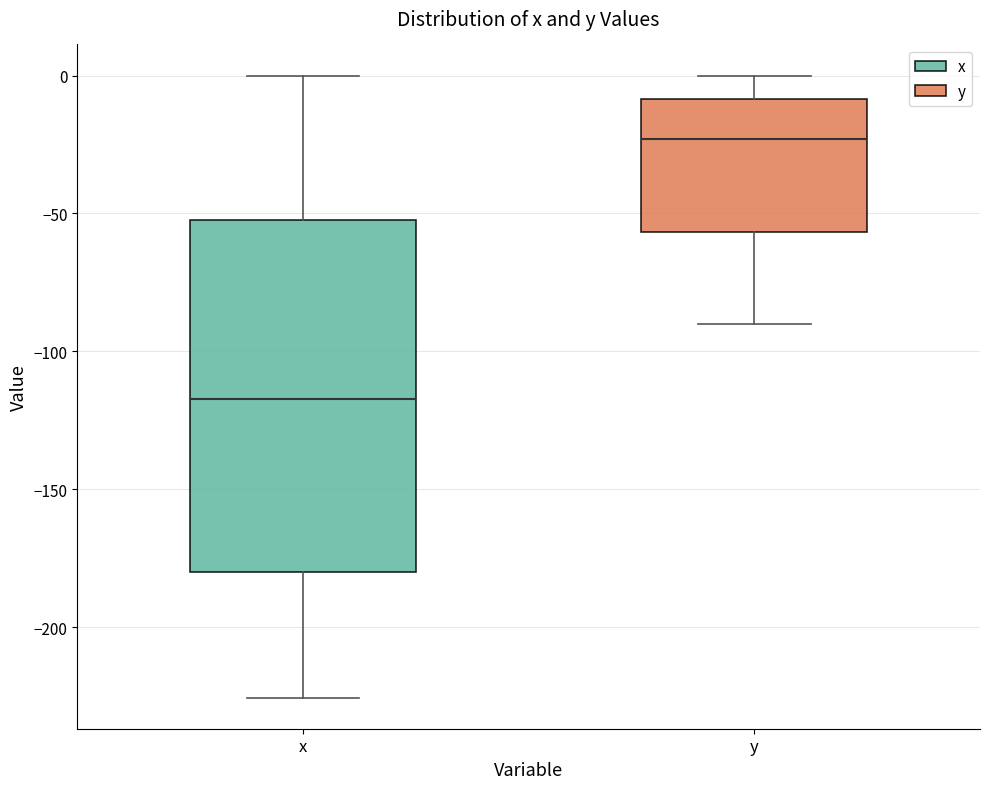

Reading left to right, transcribe this box plot: for each box, give where its median line is, the range the box spans, and where its two whiskers end, as read against the y-axis. The values are not printed on the chart, so give them approximately, as read against the axis.

x: median -115, box -180 to -50, whiskers -225 to 0
y: median -25, box -55 to -10, whiskers -90 to 0